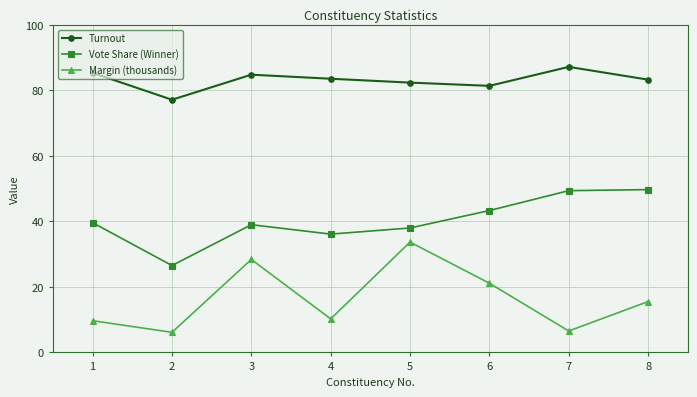

Which label corresponds to the largest value in the chart?

7